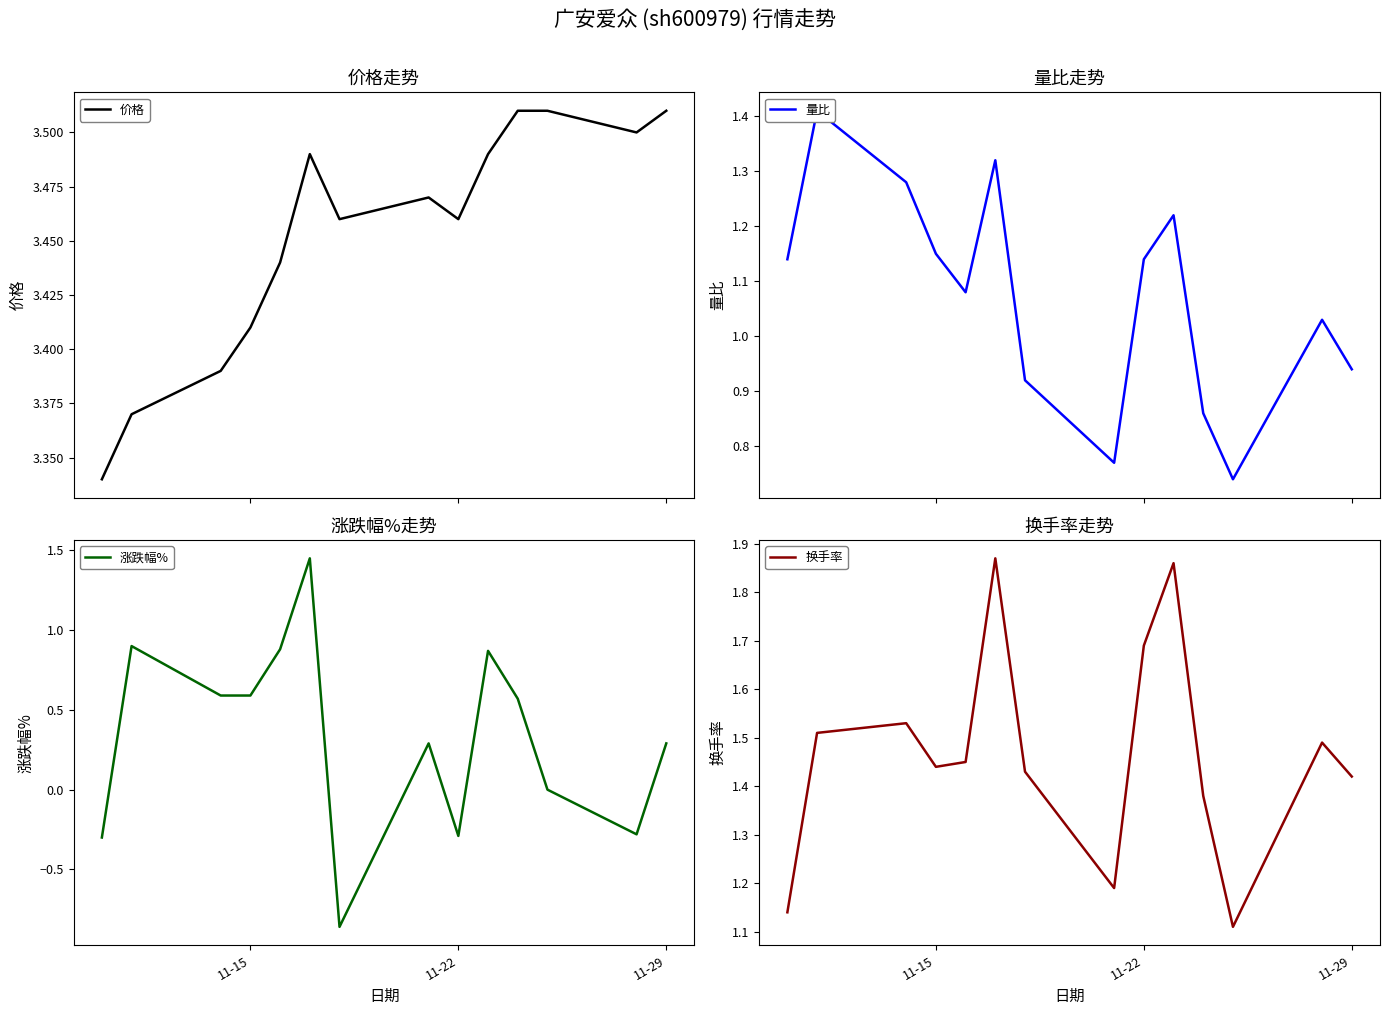

How many data points does each series have?

14